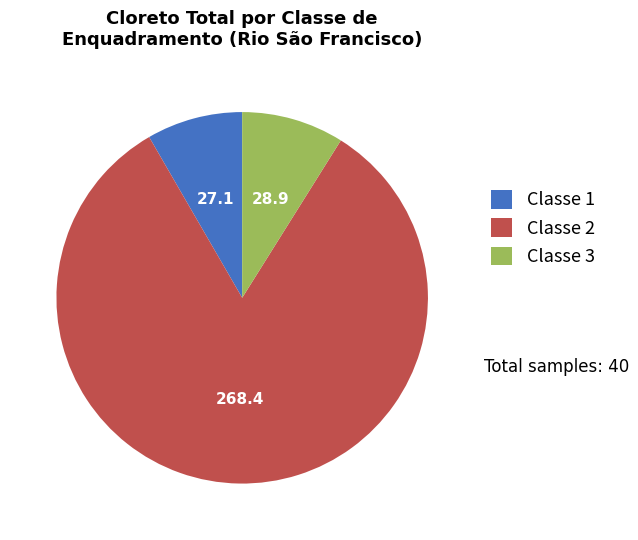

Do Classe 1 and Classe 2 together represent more than half of the pie?

Yes